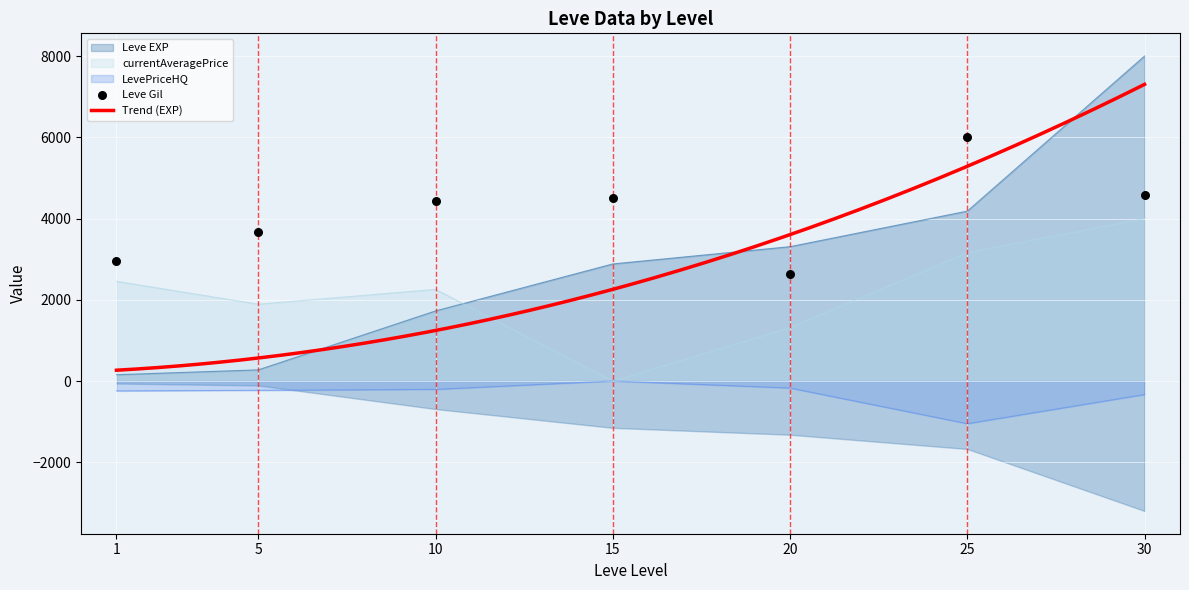

Is the value of LevePriceHQ at 30 greater than the value of Leve Gil at 15?

No